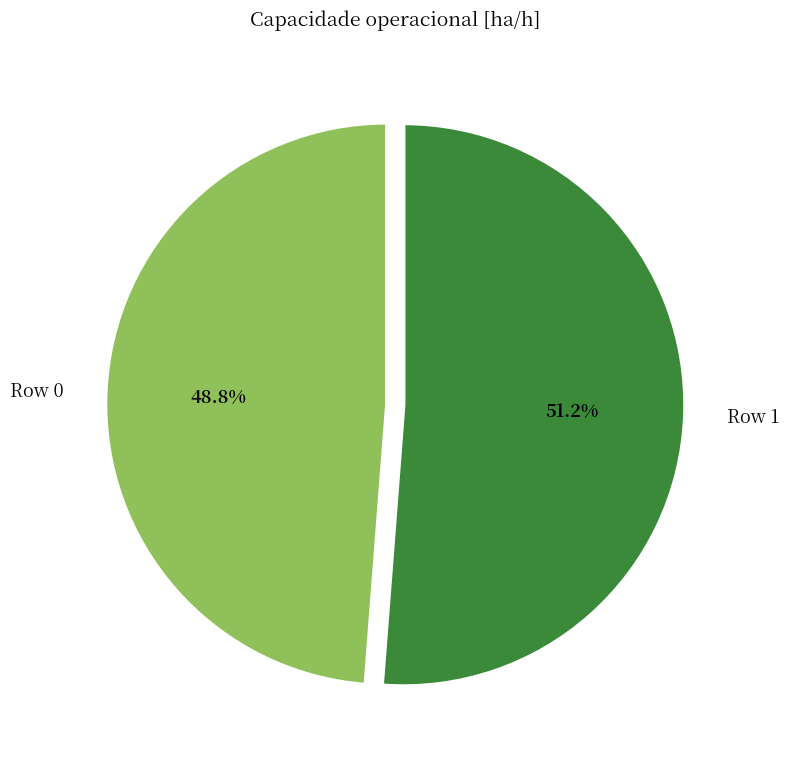

Approximately how many times larger is the value at Row 0 compared to Row 1?

1.0